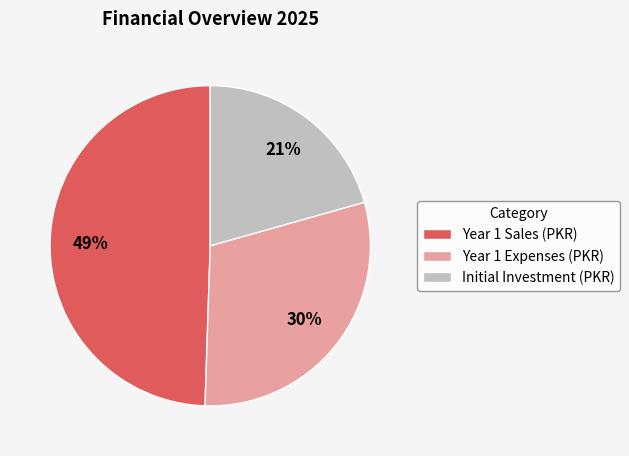

Combined, do Year 1 Expenses (PKR) and Initial Investment (PKR) account for over 50%?

Yes